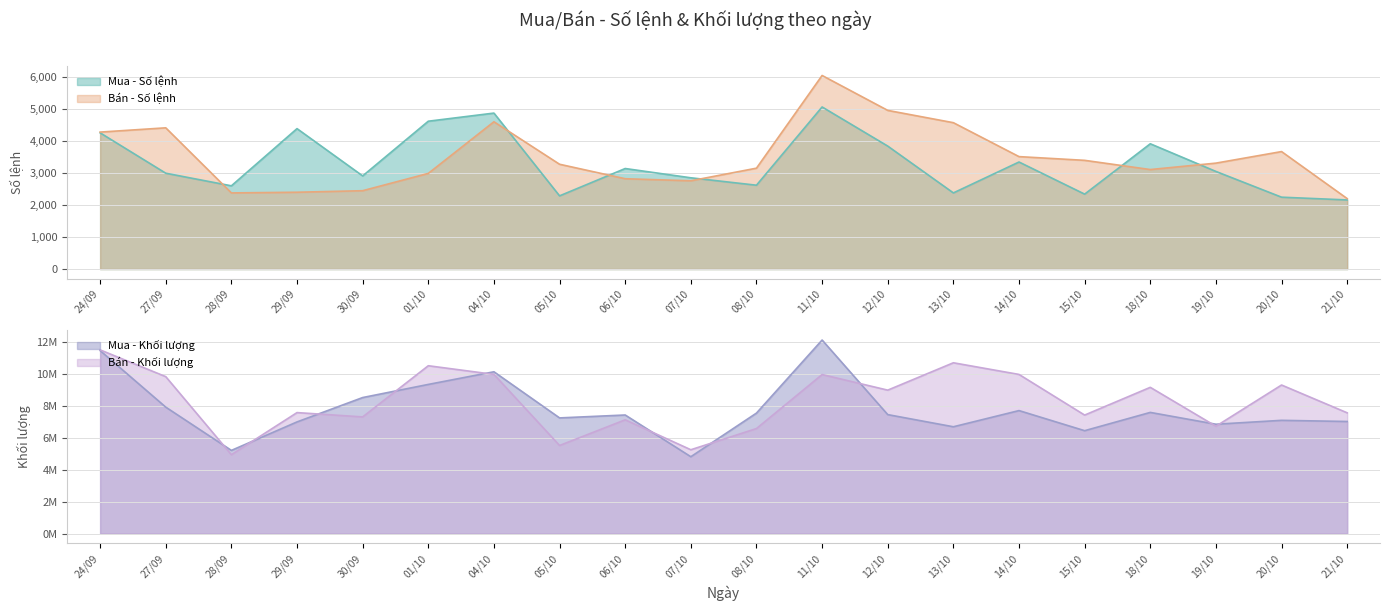

The Bán - Khối lượng series shows 12383719 at 18/10. True or false?

False